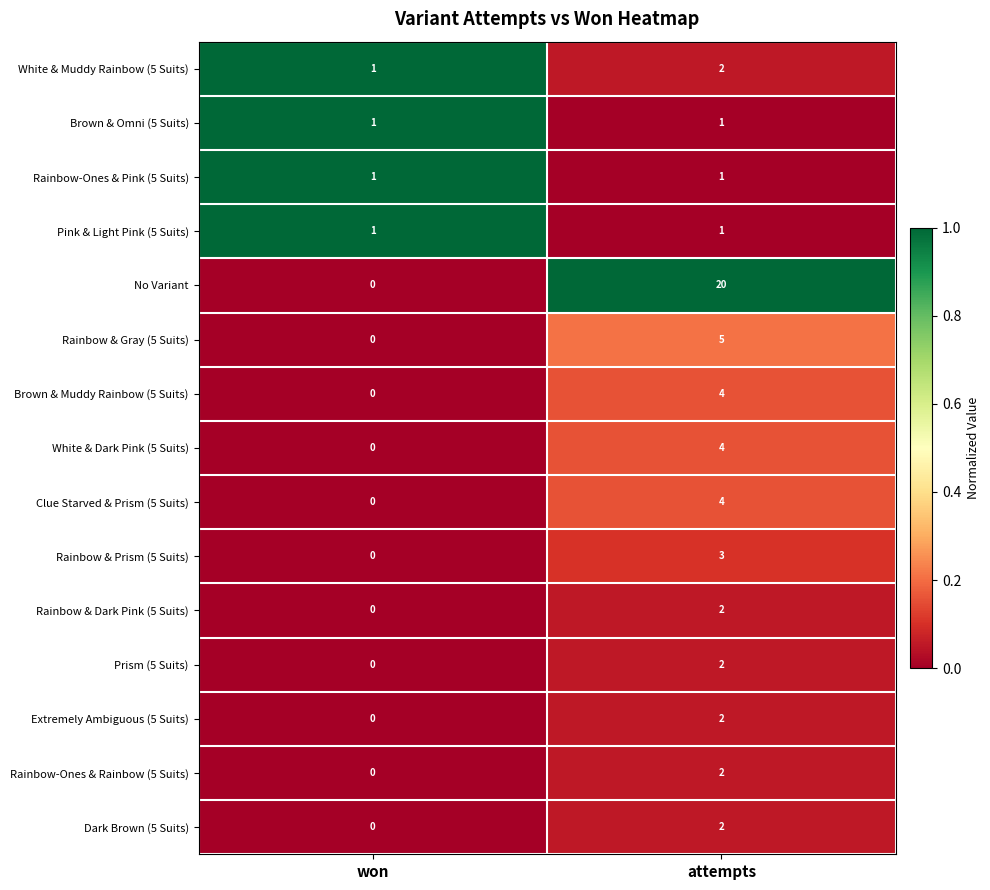

How many series are shown in this chart?

15